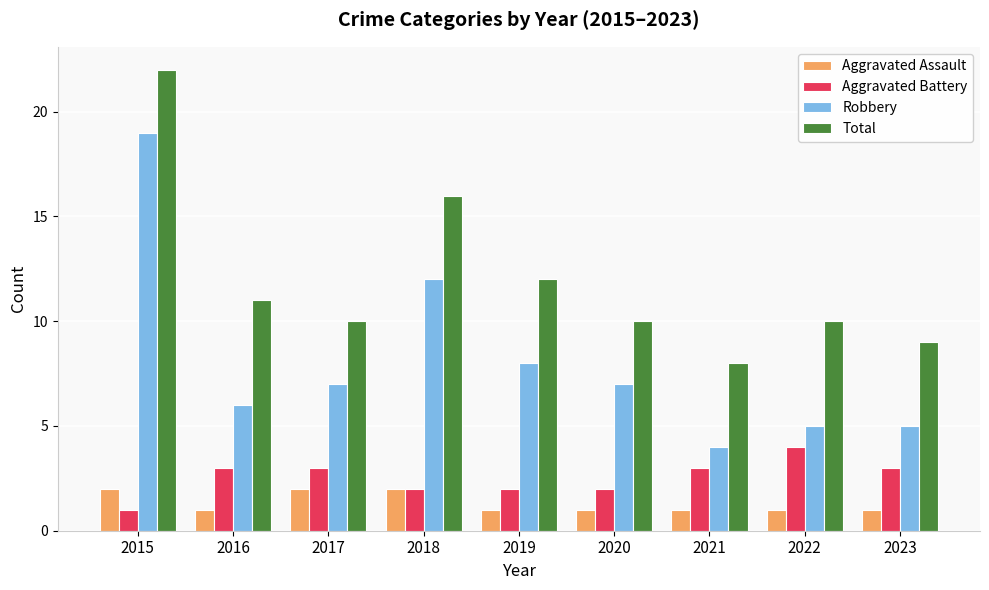

What is the sum of all Robbery values?

73